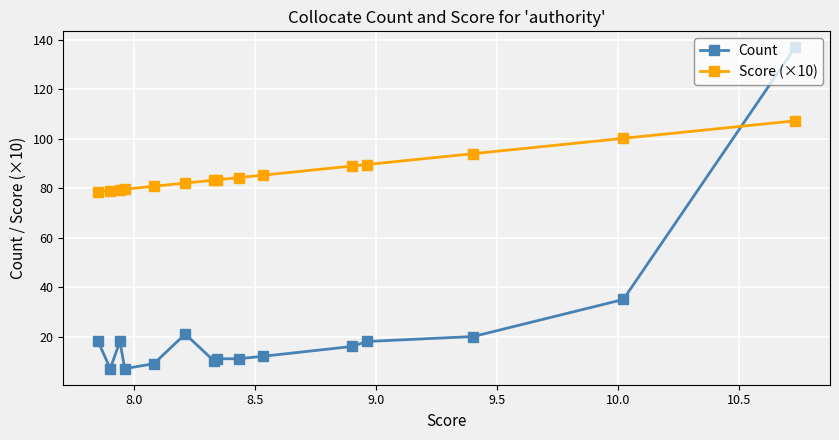

Which series has the widest spread of values?

Count